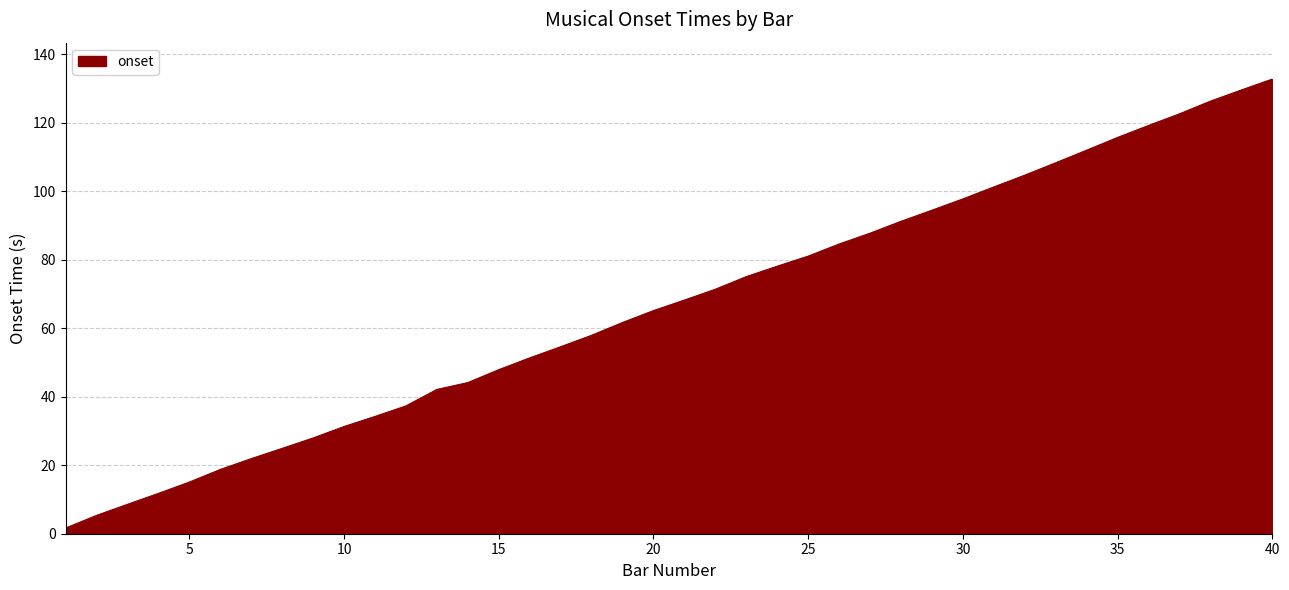

What is the maximum value shown in the chart?

132.7